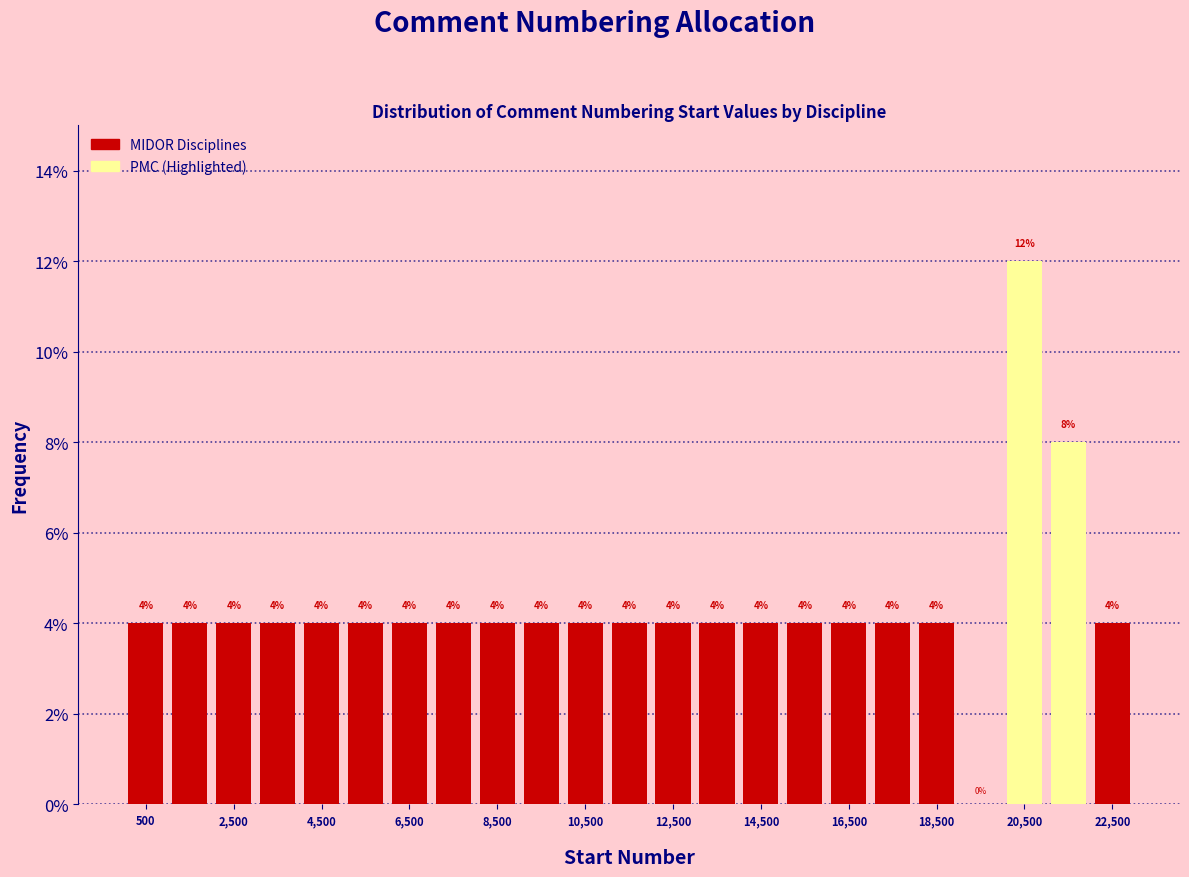

Reading left to right, transcribe this chart: for each bar, give the range it covers on the x-axis and its height.

0 to 1000: 4
1000 to 2000: 4
2000 to 3000: 4
3000 to 4000: 4
4000 to 5000: 4
5000 to 6000: 4
6000 to 7000: 4
7000 to 8000: 4
8000 to 9000: 4
9000 to 10000: 4
10000 to 11000: 4
11000 to 12000: 4
12000 to 13000: 4
13000 to 14000: 4
14000 to 15000: 4
15000 to 16000: 4
16000 to 17000: 4
17000 to 18000: 4
18000 to 19000: 4
19000 to 20000: 0
20000 to 21000: 12
21000 to 22000: 8
22000 to 23000: 4